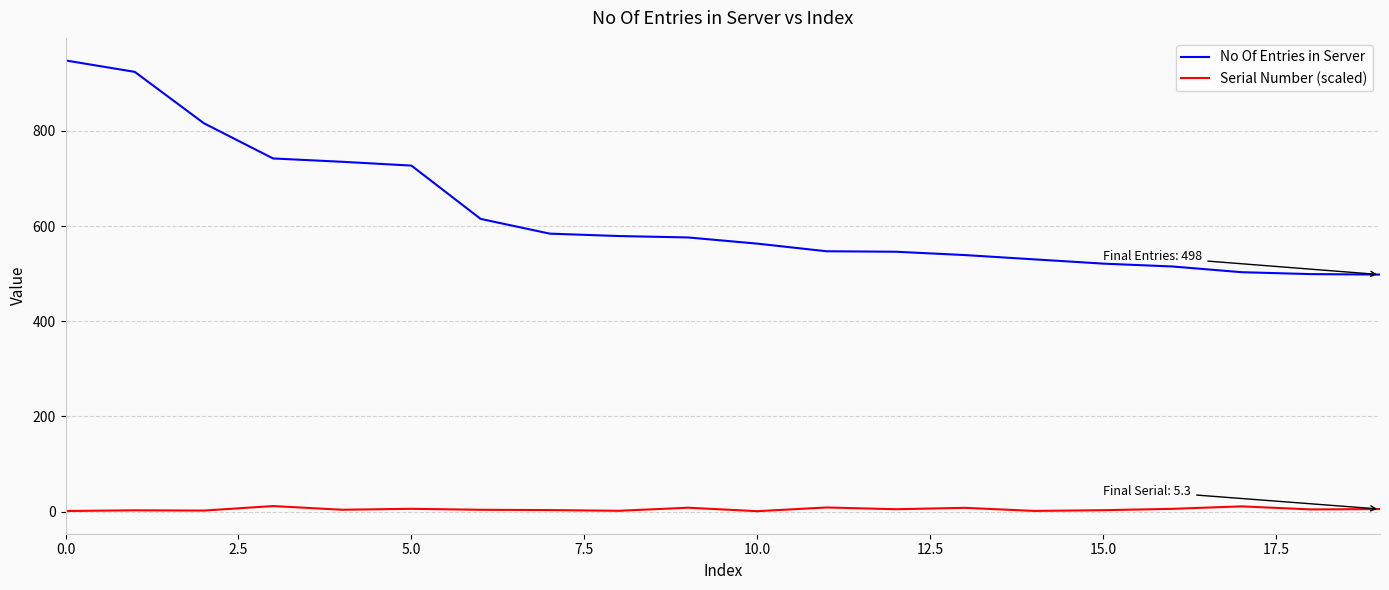

What is the difference between the maximum and minimum values in the No Of Entries in Server series?

450.0